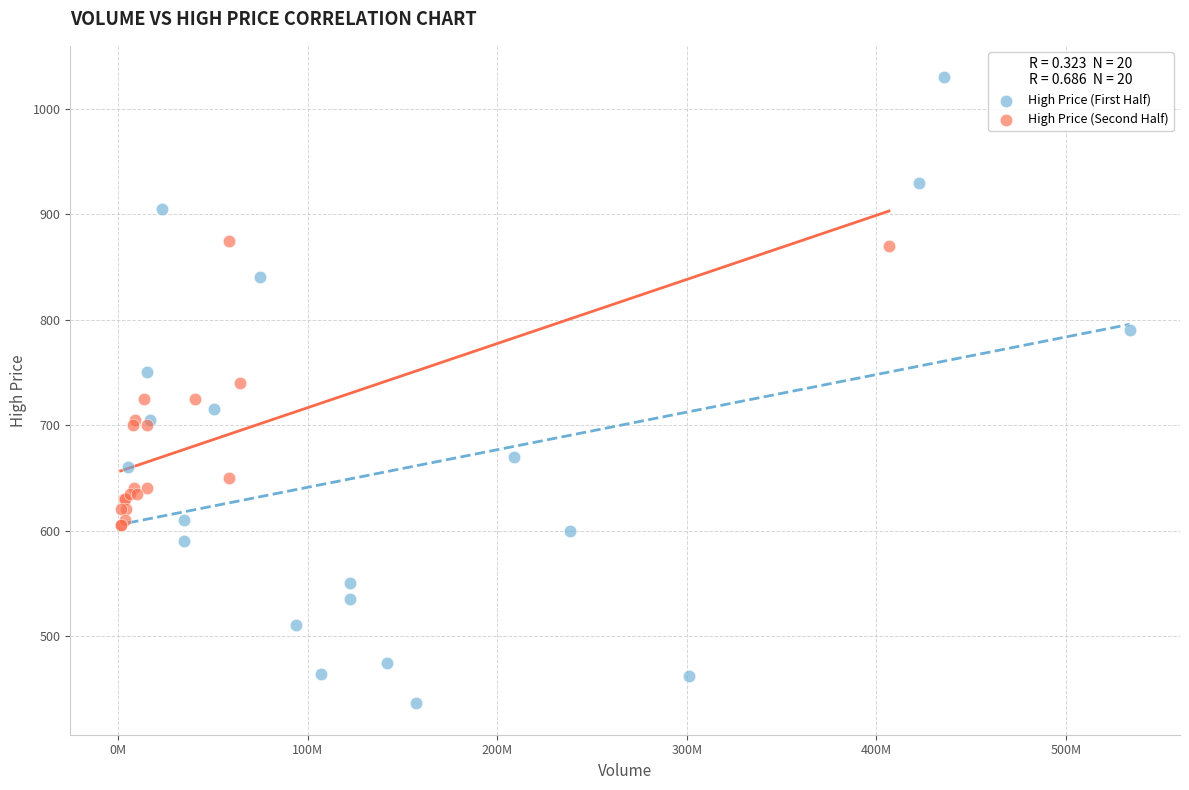

Which series contains the lowest Y value?

High Price (First Half)